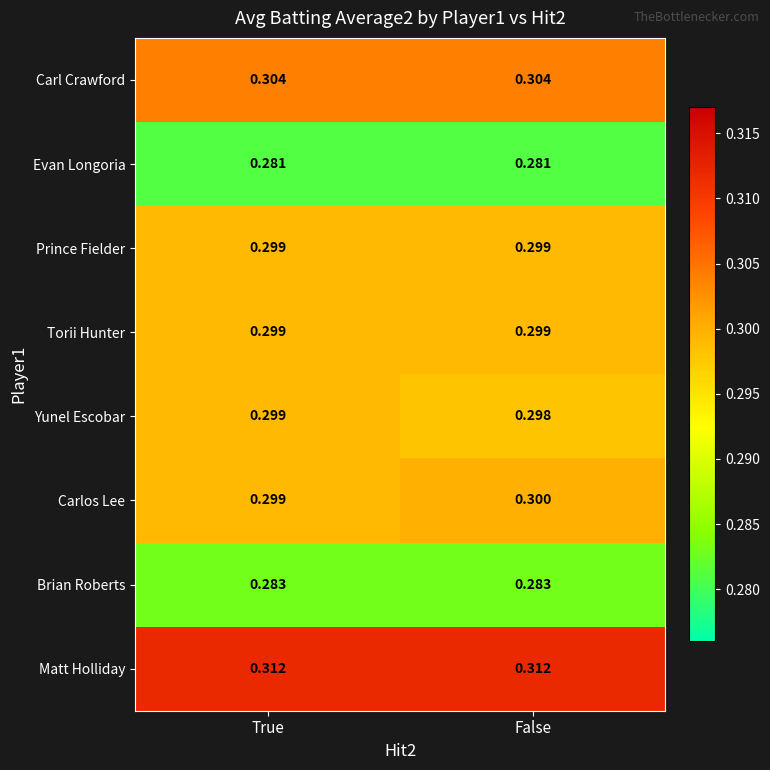

List the labels in order of Carlos Lee value, largest first.

False, True